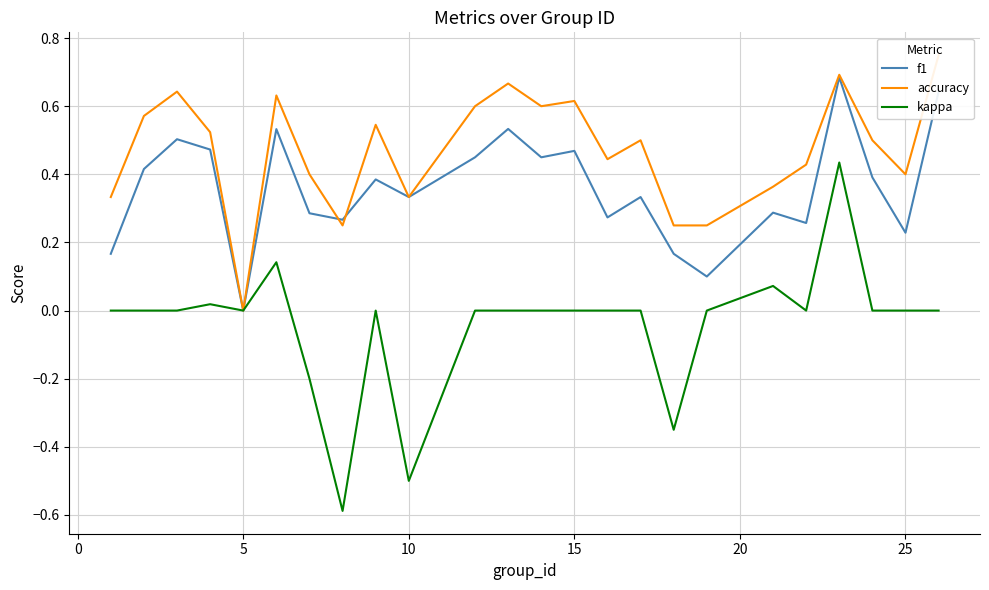

Does the chart display data point markers on the line(s)?

No